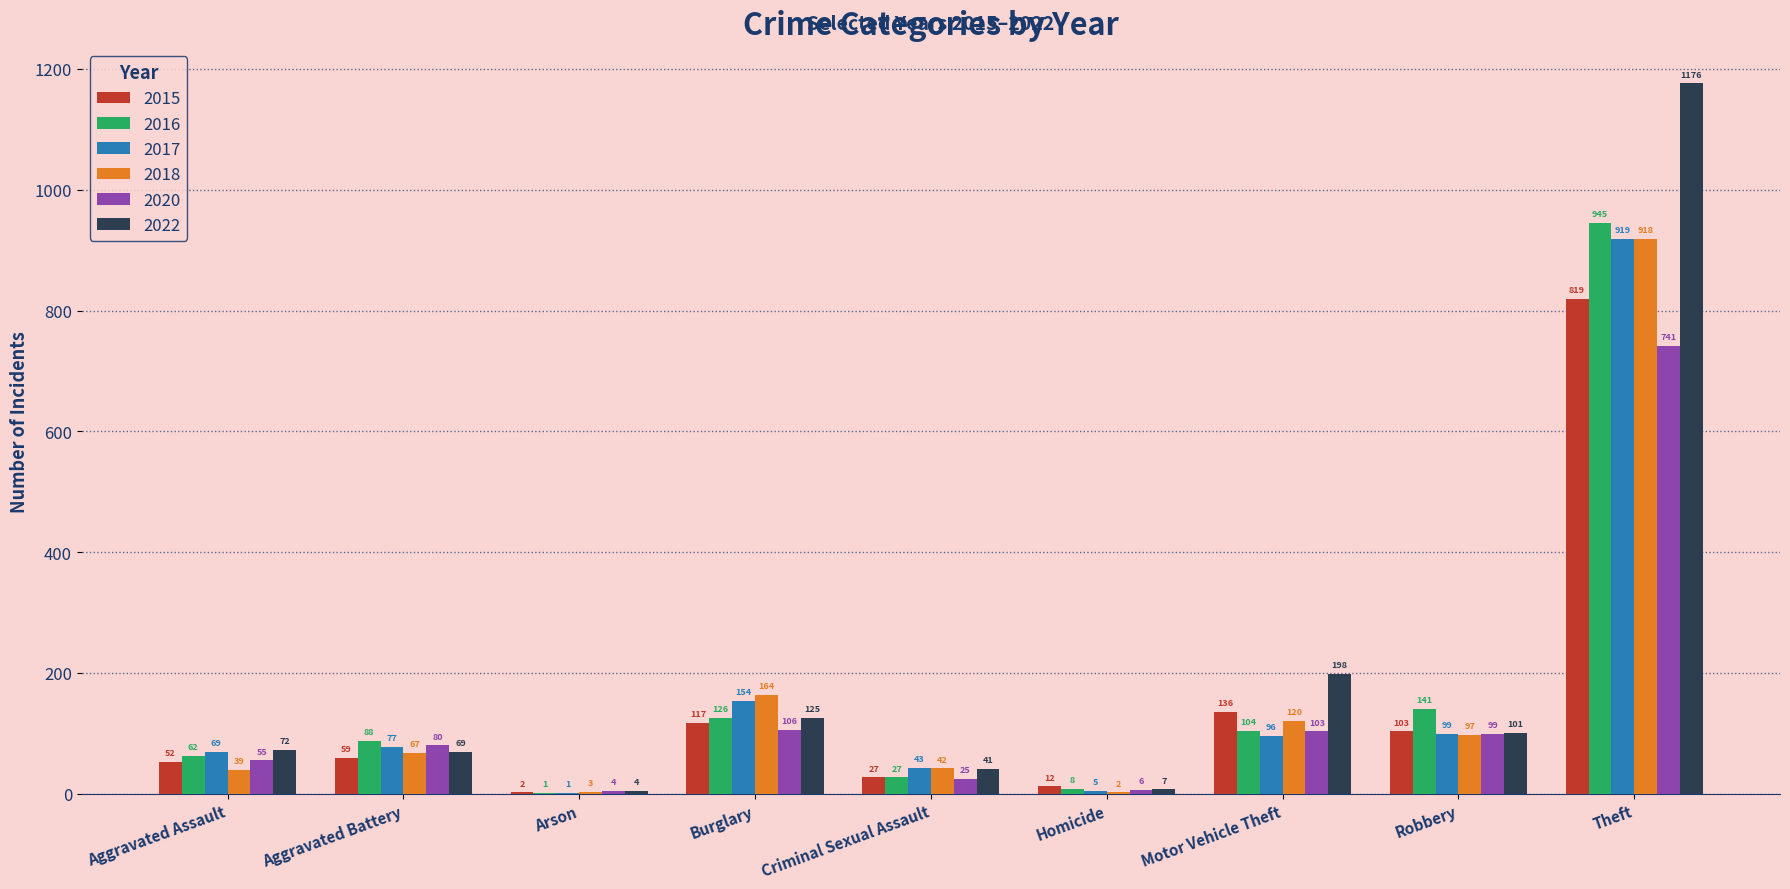

At which label is 2017 closest to 460?

Burglary